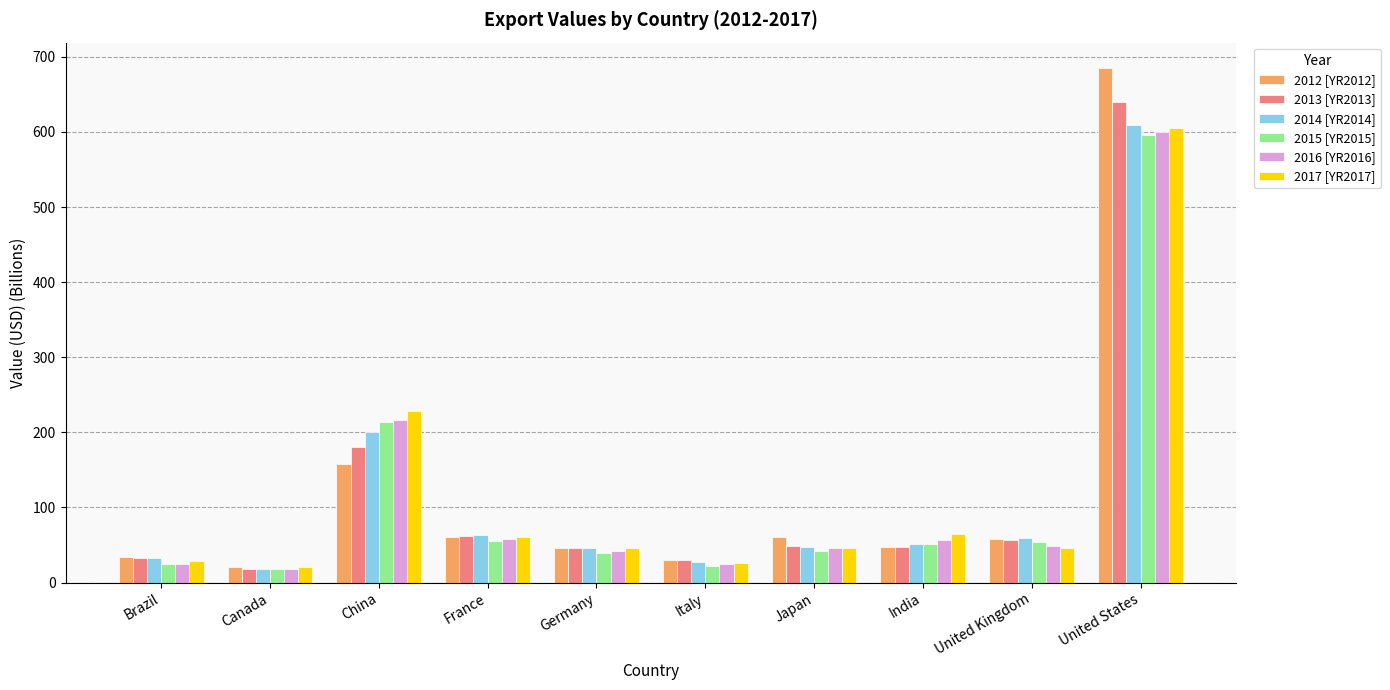

What is the maximum value for 2015 [YR2015]?

596.1